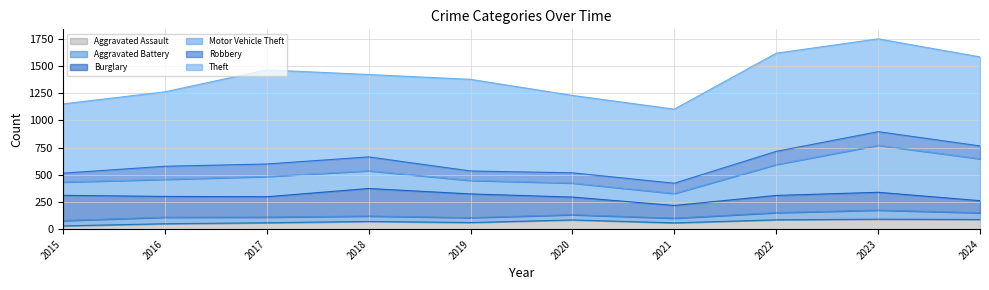

Does the chart display data point markers on the line(s)?

No